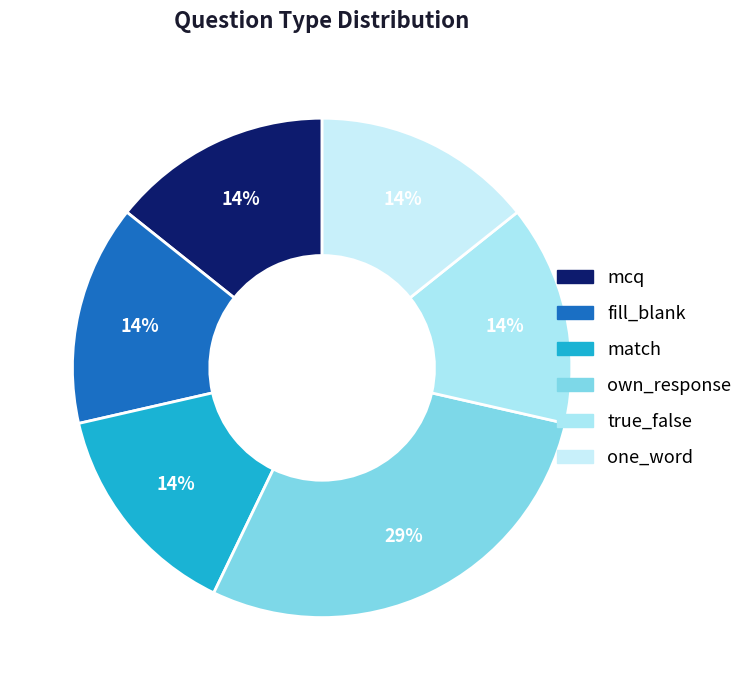

To the nearest percent, what percentage of the pie is own_response?

29%